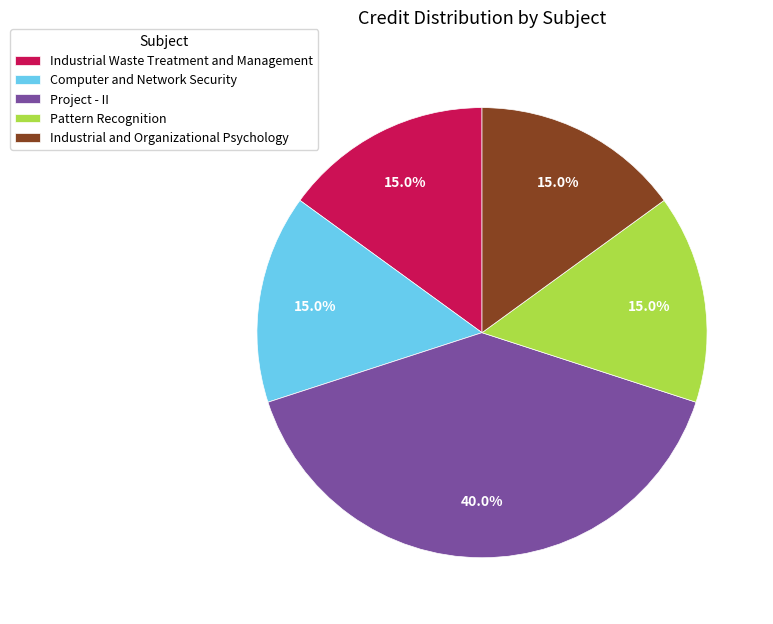

How many segments does this pie chart have?

5